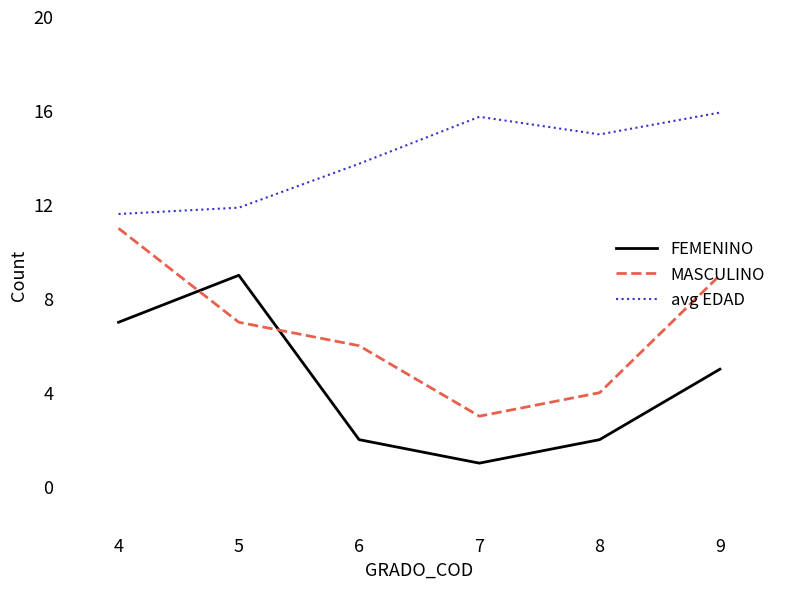

How many lines are shown in the chart?

3